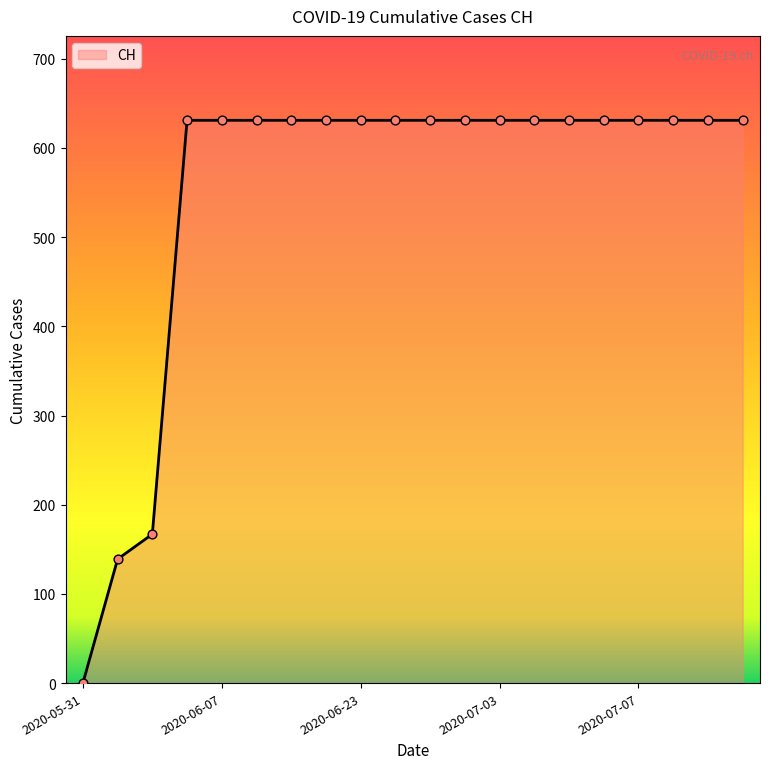

What is the maximum value shown in the chart?

631